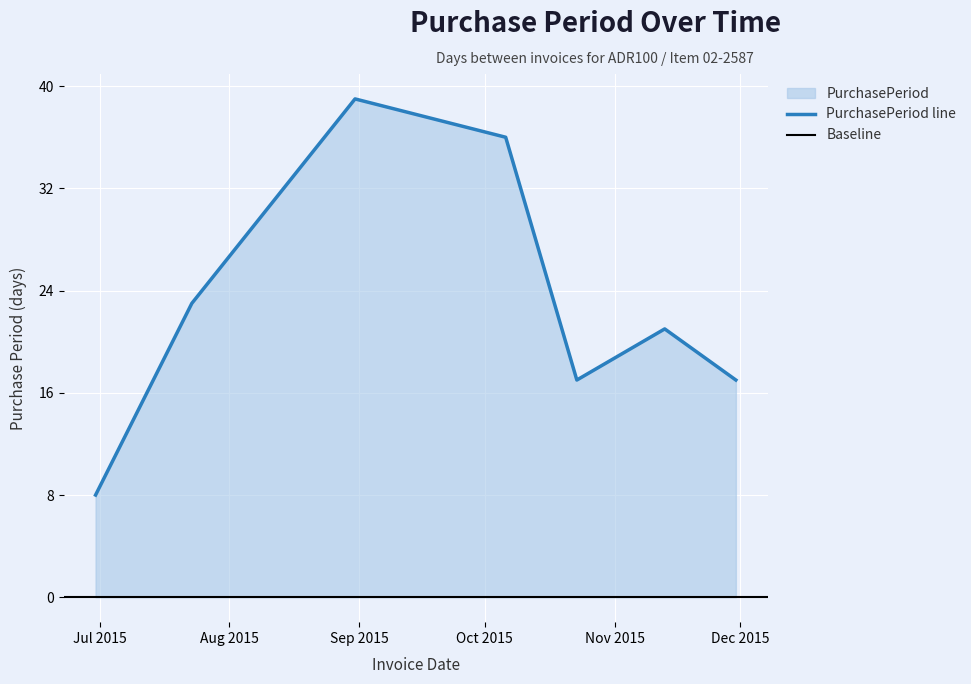

What is the ratio of the value at 2015-11-30 to the value at 2015-11-13?

0.8